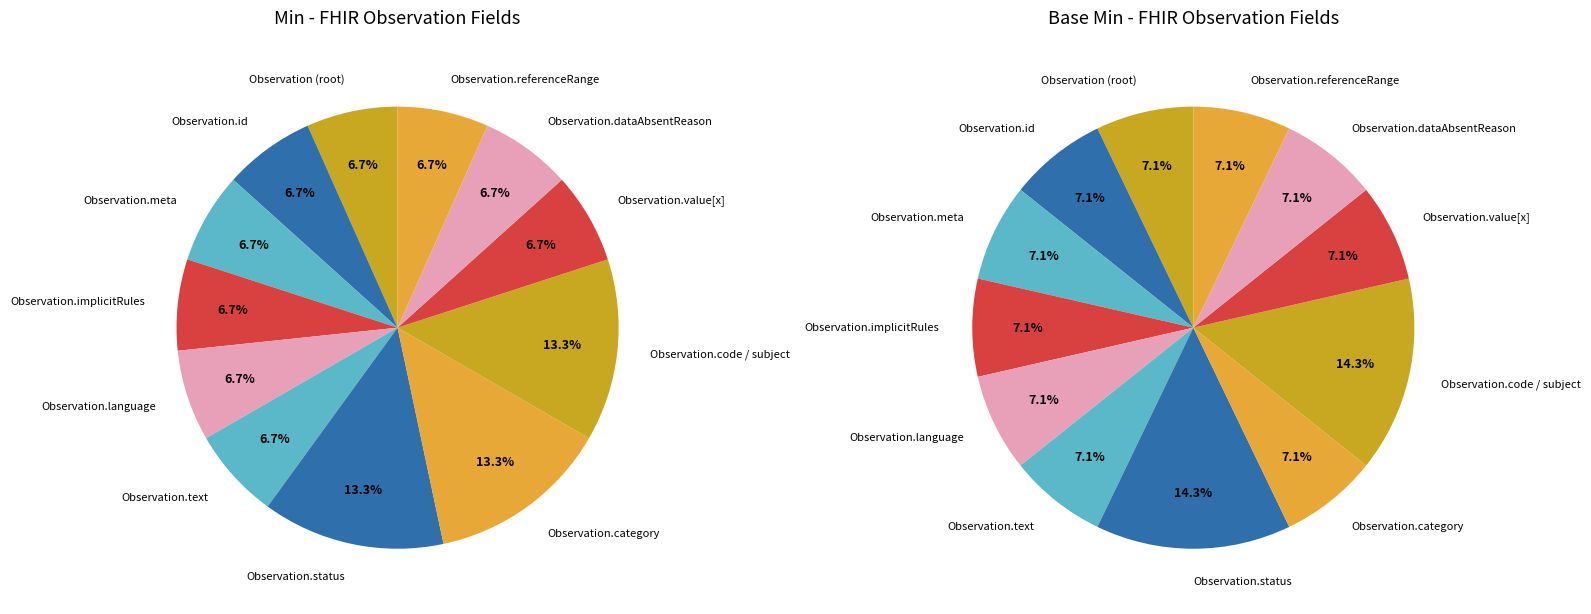

Does Observation.id account for over 50% of the chart?

No